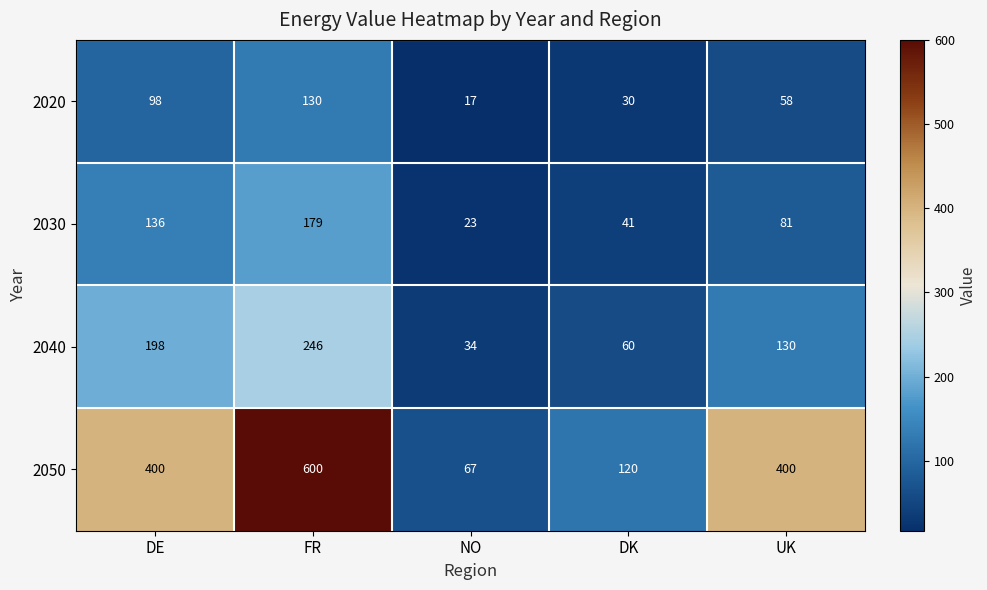

How many series are shown in this chart?

4